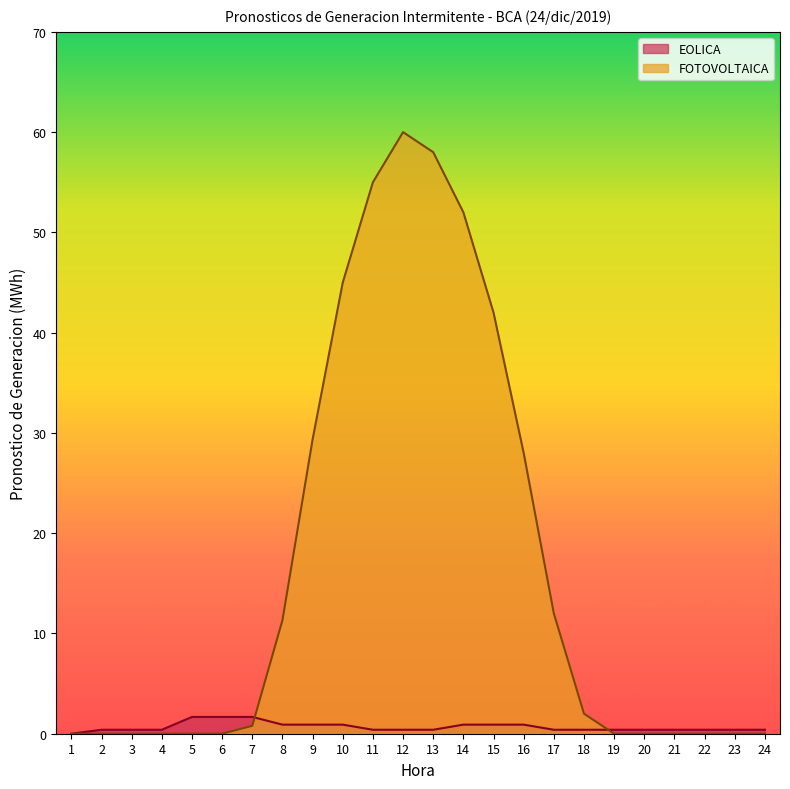

Reading left to right, extract all data points from this chart.

EOLICA: 1=0.0	2=0.4	3=0.4	4=0.4	5=1.7	6=1.7	7=1.7	8=0.9	9=0.9	10=0.9	11=0.4	12=0.4	13=0.4	14=0.9	15=0.9	16=0.9	17=0.4	18=0.4	19=0.4	20=0.4	21=0.4	22=0.4	23=0.4	24=0.4
FOTOVOLTAICA: 1=0.0	2=0.0	3=0.0	4=0.0	5=0.0	6=0.0	7=0.8	8=11.3	9=29.4	10=45.0	11=55.0	12=60.0	13=58.0	14=52.0	15=42.0	16=28.0	17=12.0	18=2.0	19=0.0	20=0.0	21=0.0	22=0.0	23=0.0	24=0.0